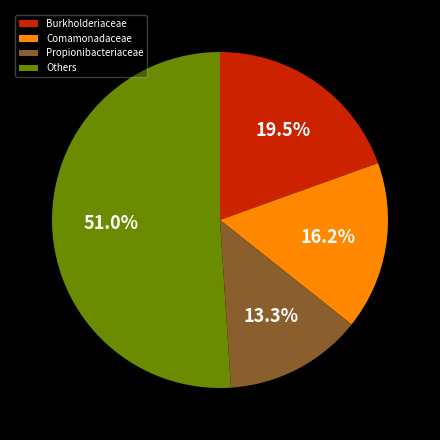

Count the number of slices in the pie.

4